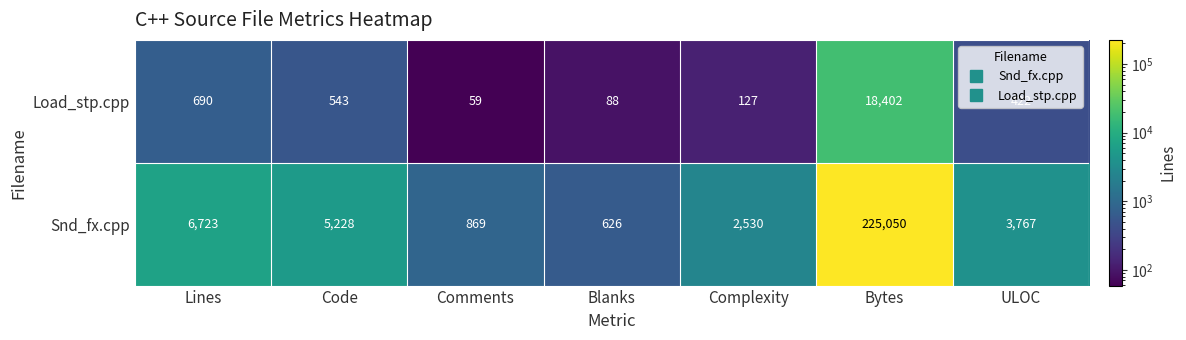

Between Lines and Complexity, which series saw the biggest shift?

Snd_fx.cpp